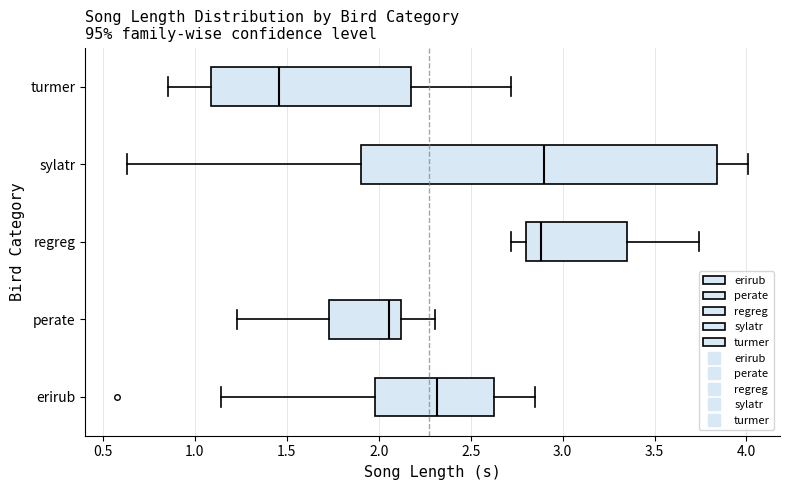

Reading bottom to top, read every box against the x-axis: the position of its median line, the range the box covers, and the ends of its whiskers. The values are not printed on the chart, so give them approximately, as read against the axis.

erirub: median 2.30, box 2.00 to 2.65, whiskers 1.15 to 2.85
perate: median 2.05, box 1.75 to 2.10, whiskers 1.25 to 2.30
regreg: median 2.90, box 2.80 to 3.35, whiskers 2.70 to 3.75
sylatr: median 2.90, box 1.90 to 3.85, whiskers 0.65 to 4.00
turmer: median 1.45, box 1.10 to 2.15, whiskers 0.85 to 2.70